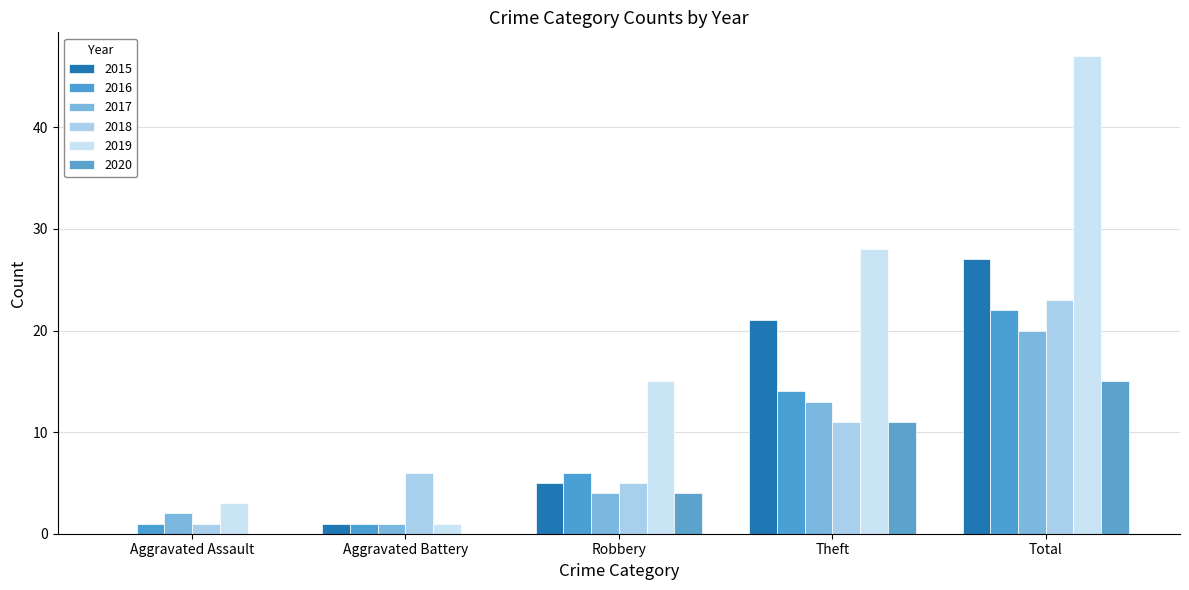

What is the average value of the 2016 series?

9